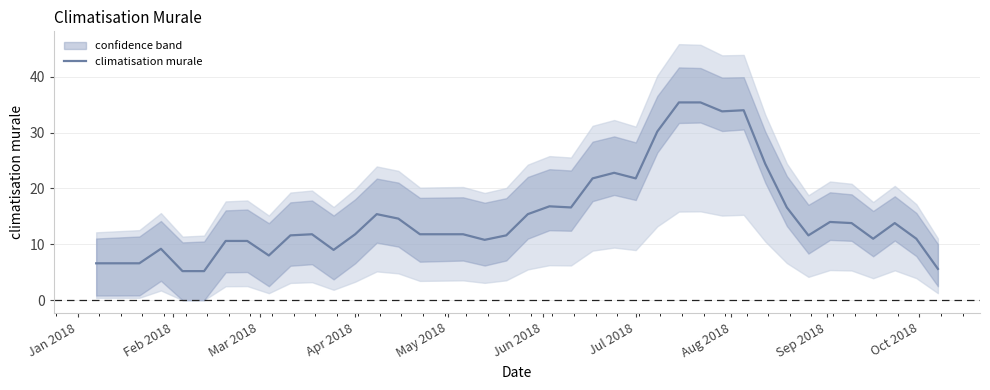

What is the greatest value displayed?

35.4